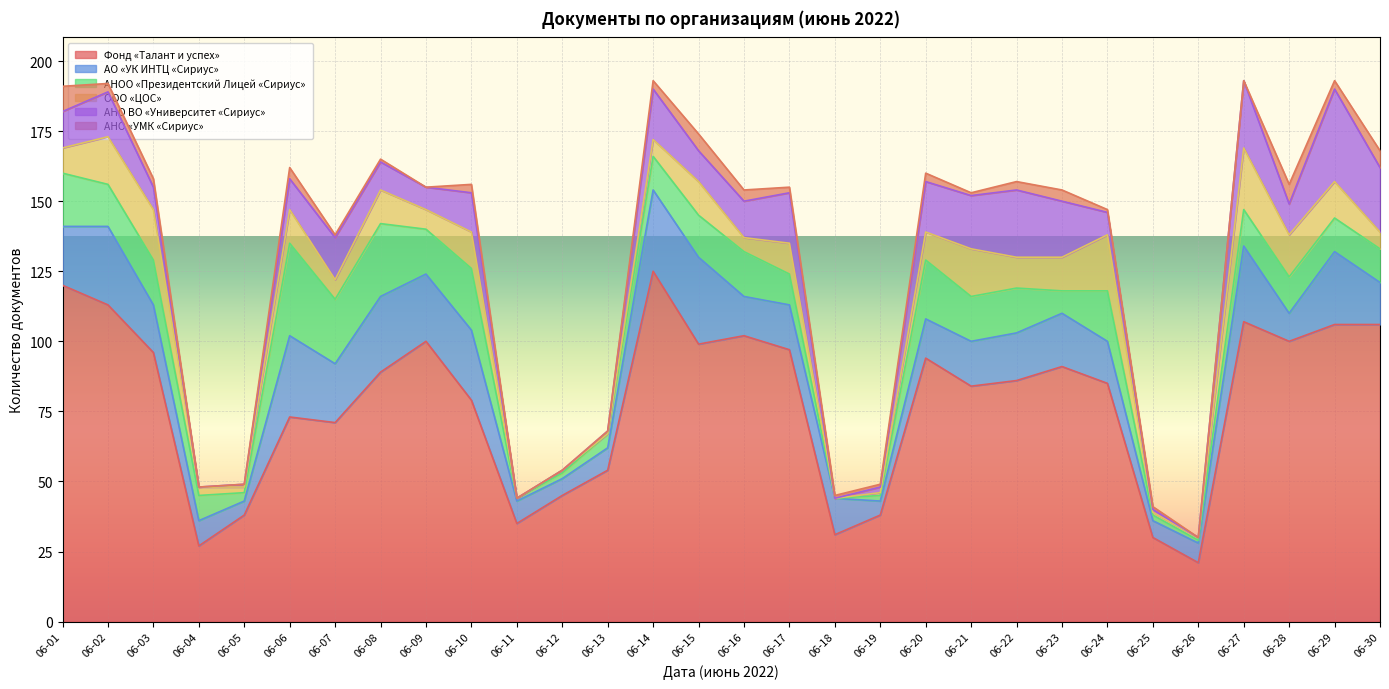

Between 06-15 and 06-28, which series saw the biggest shift?

АО «УК ИНТЦ «Сириус»